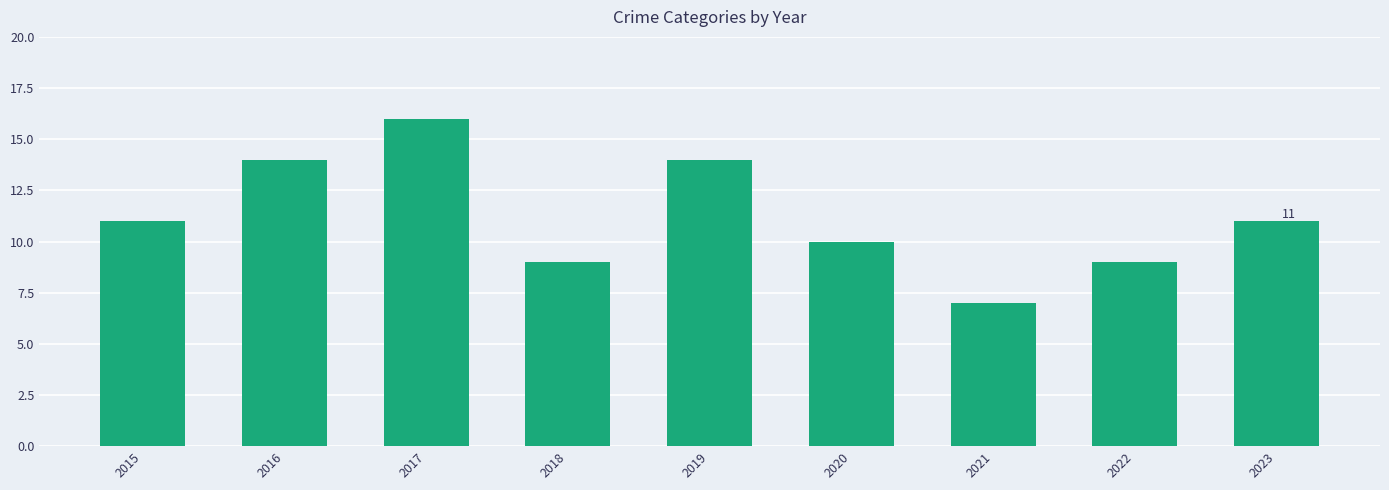

Count the values in the range 9 to 14.

7